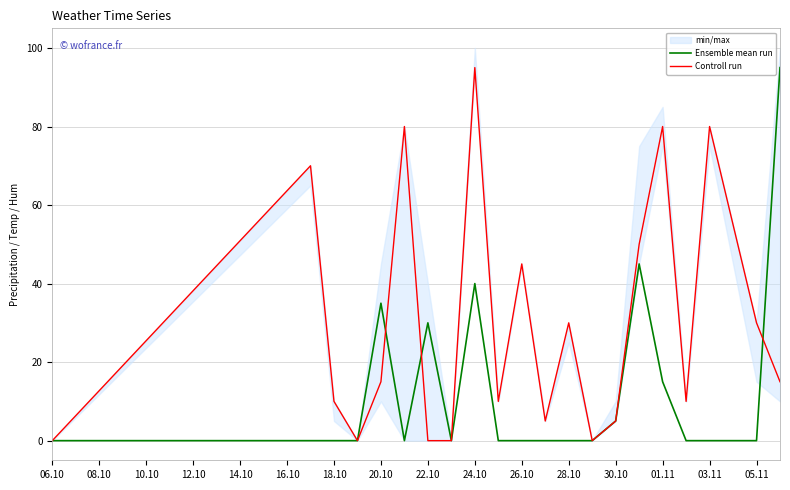

The Ensemble mean run series shows 0 at 18.10. True or false?

True